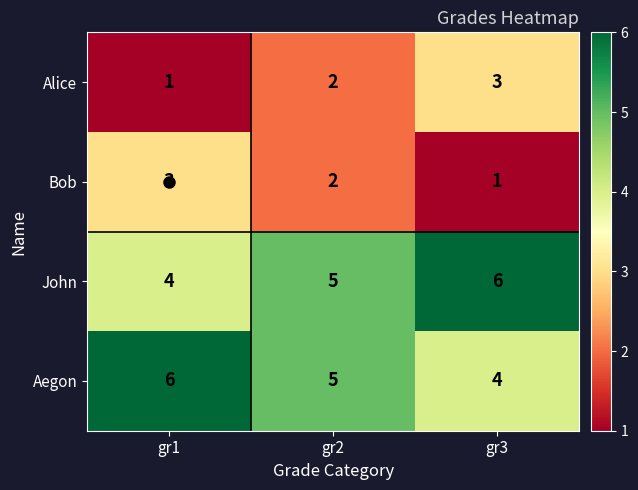

At which label does Bob reach its peak?

gr1